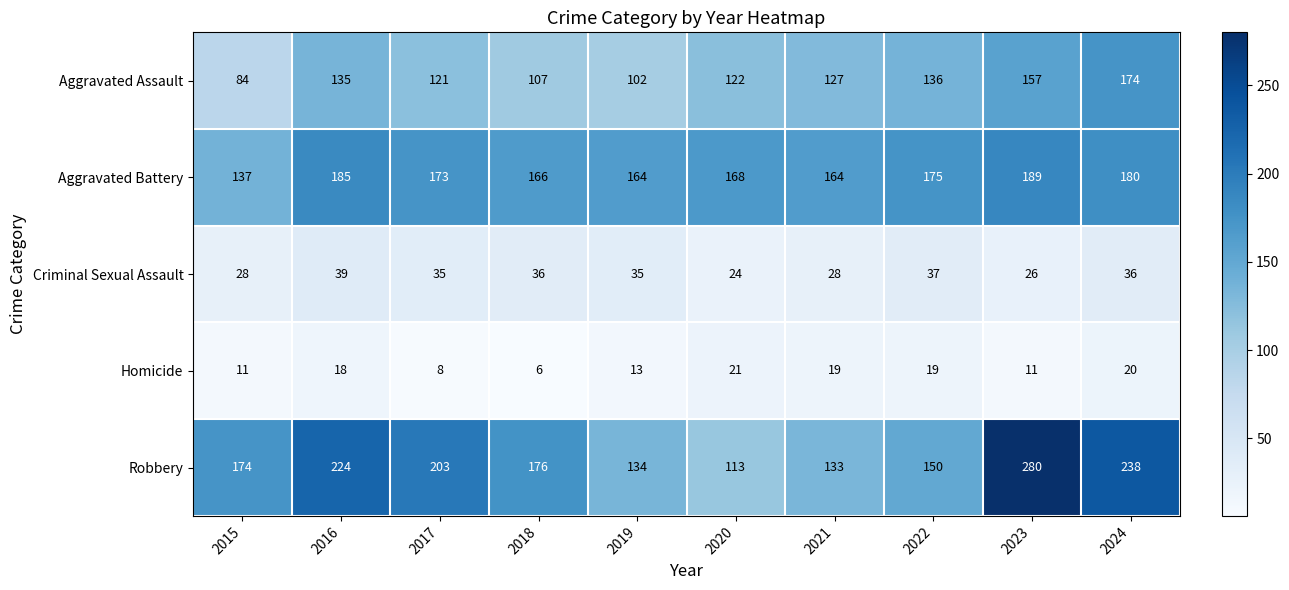

Which series has the widest spread of values?

Robbery